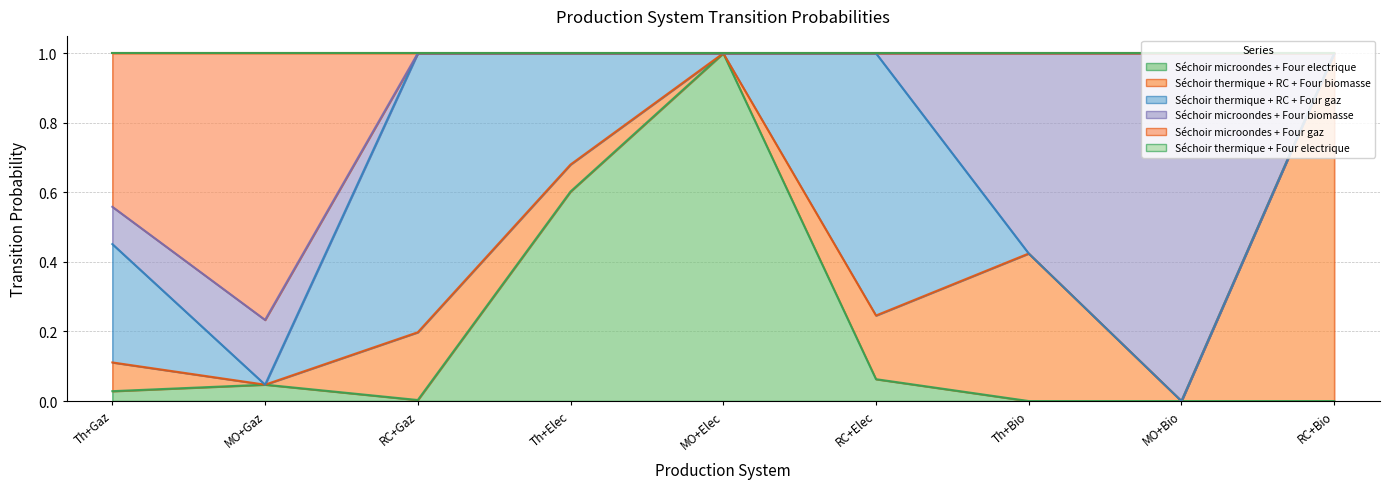

Which series ends up on top after the final intersection of Séchoir microondes + Four electrique and Séchoir microondes + Four biomasse?

Séchoir microondes + Four biomasse